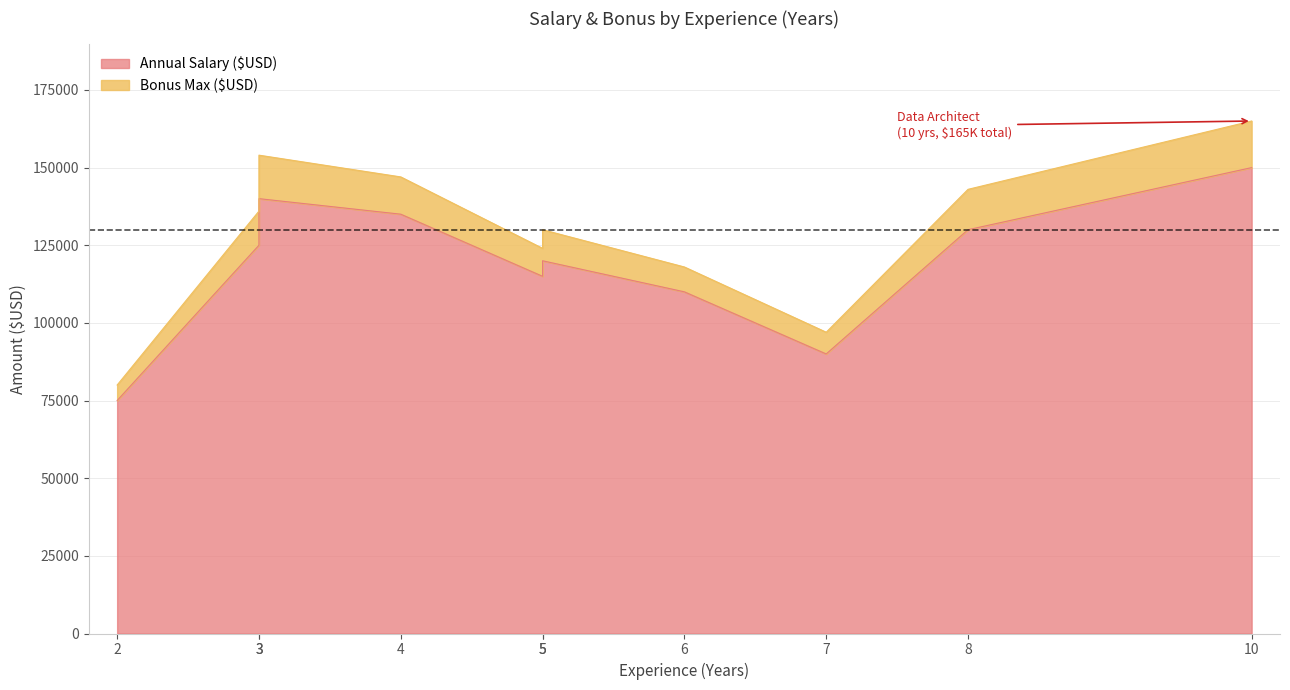

Reading right to left, extract all data points from this chart.

Annual Salary ($USD): Big Data Engineer=115000	AI Specialist=140000	Research Scientist=130000	Data Architect=150000	Statistician=90000	Data Engineer=125000	Business Intelligence Dev=110000	Data Analyst=75000	Machine Learning Engineer=135000	Data Scientist=120000
Bonus Max ($USD): Big Data Engineer=9000	AI Specialist=14000	Research Scientist=13000	Data Architect=15000	Statistician=7000	Data Engineer=11000	Business Intelligence Dev=8000	Data Analyst=5000	Machine Learning Engineer=12000	Data Scientist=10000